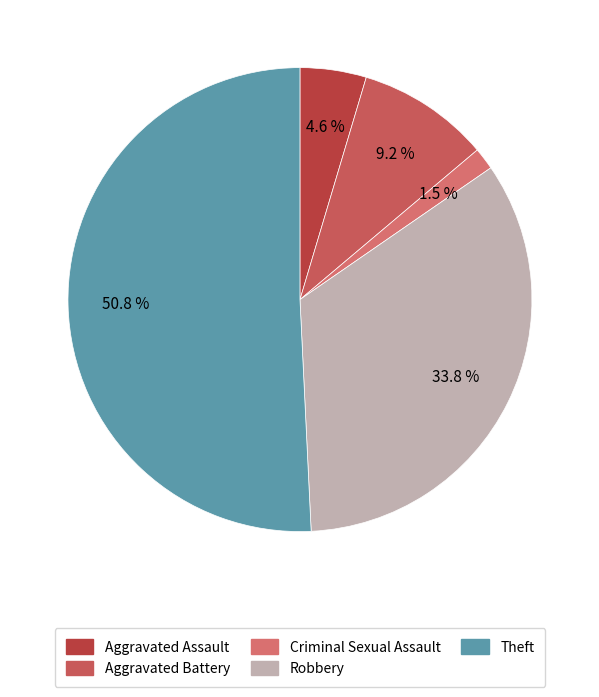

Which category has the smallest portion of the pie?

Criminal Sexual Assault